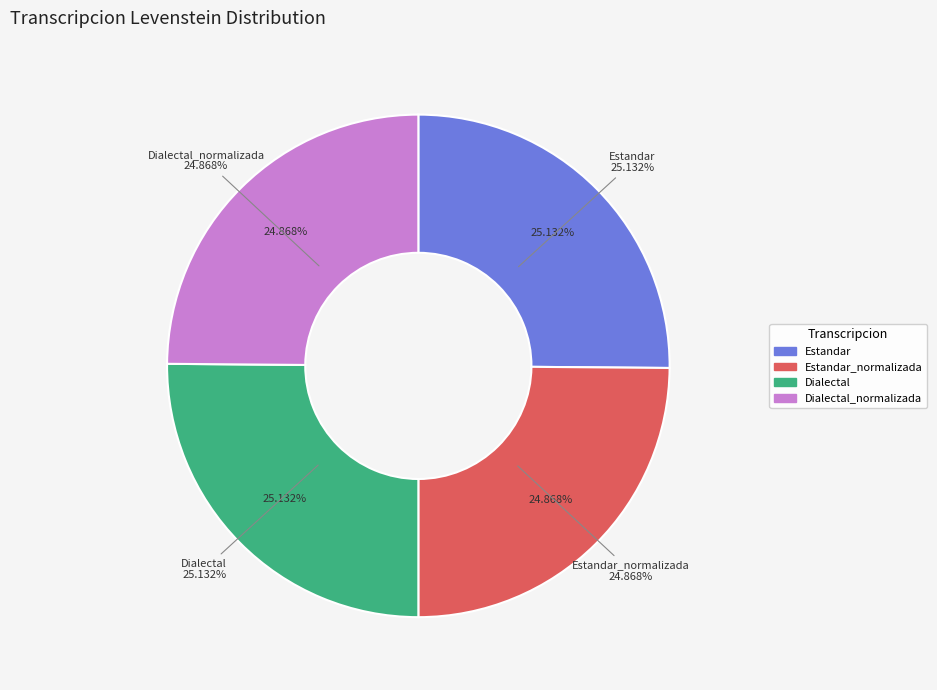

What is the largest slice in the pie chart?

Estandar